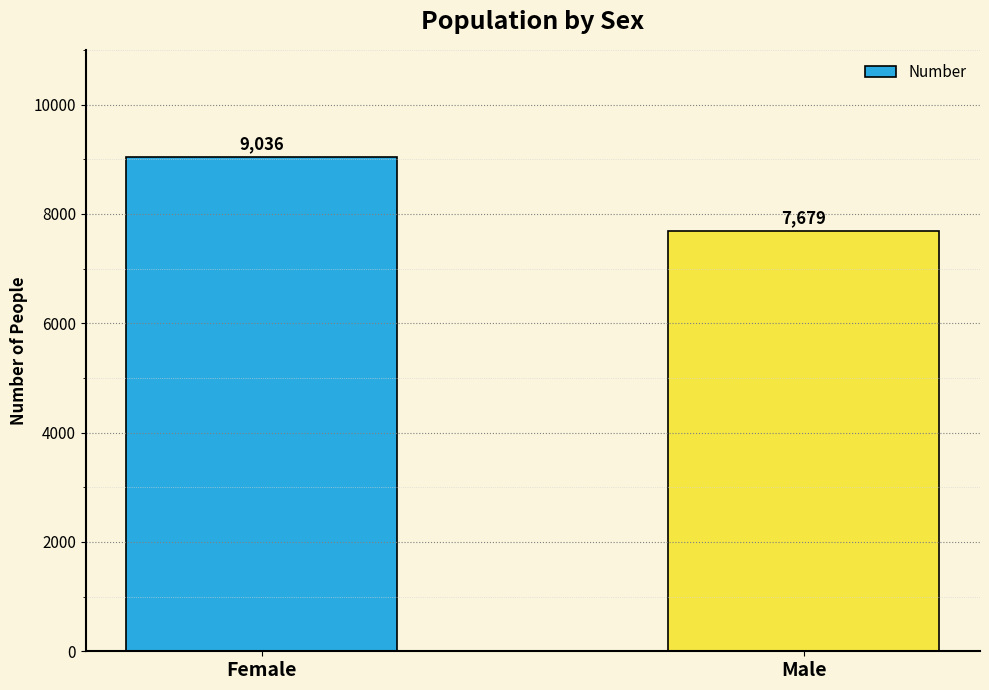

What is the label of the 1st bar from the right?

Male